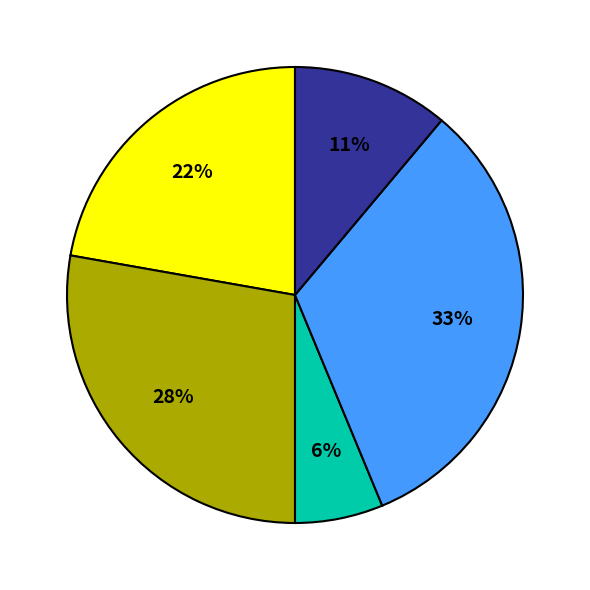

Is there any slice that represents more than half of the pie?

No